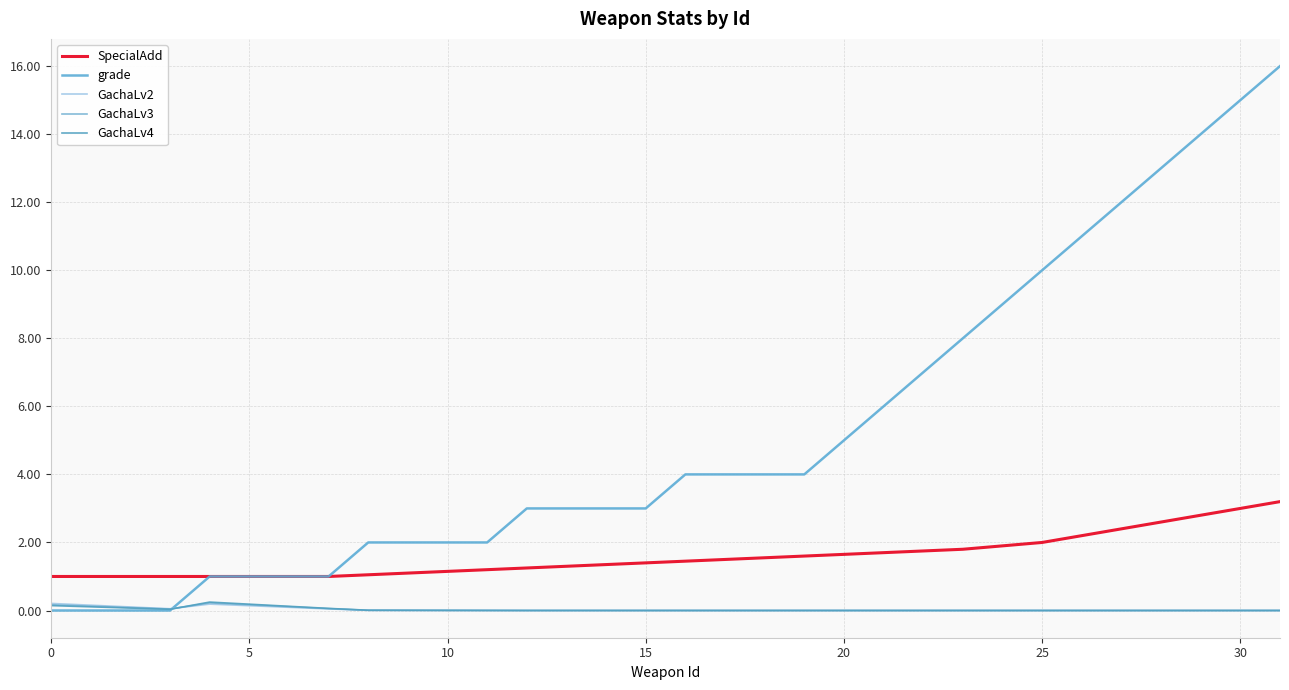

Does the chart display data point markers on the line(s)?

No